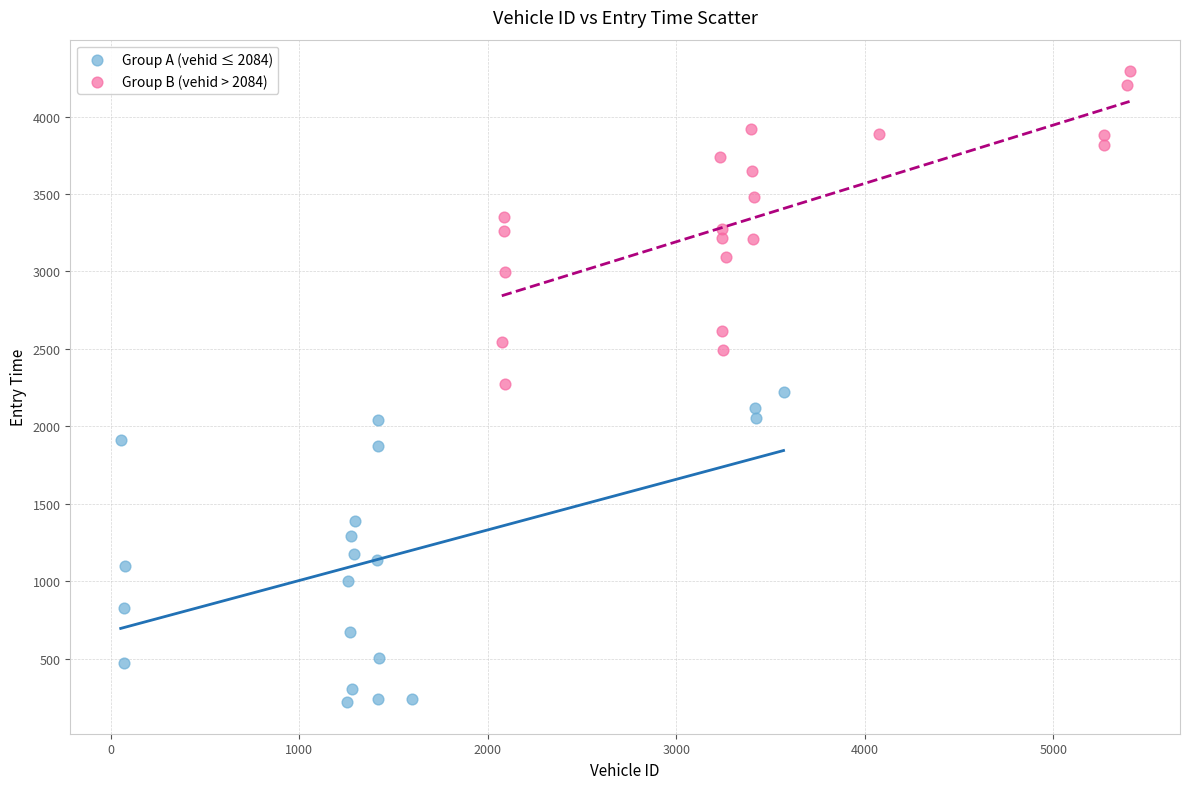

Which series reaches the maximum Y coordinate?

Group B (vehid > 2084)